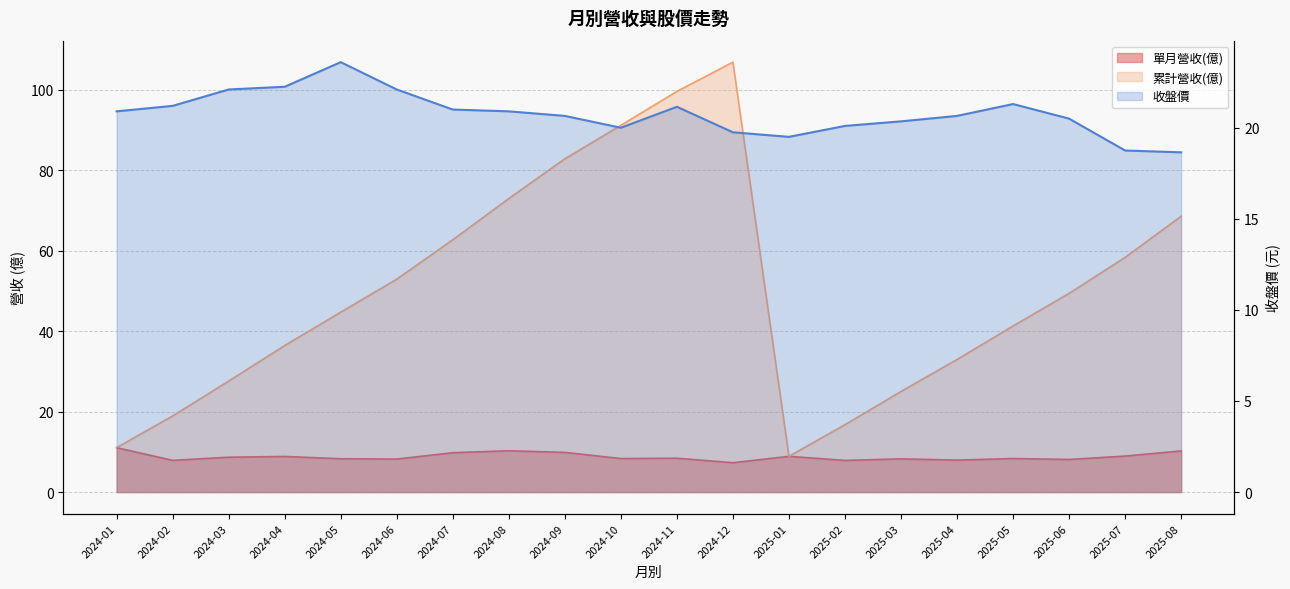

The chart shows a value of 26.7 at 2025-02. True or false?

False